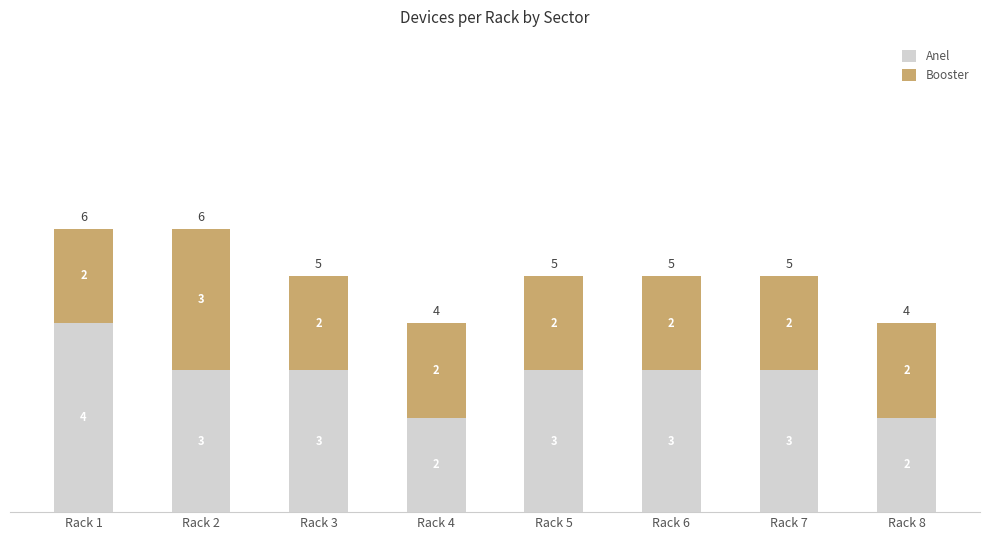

What is the average value of the Anel series?

3